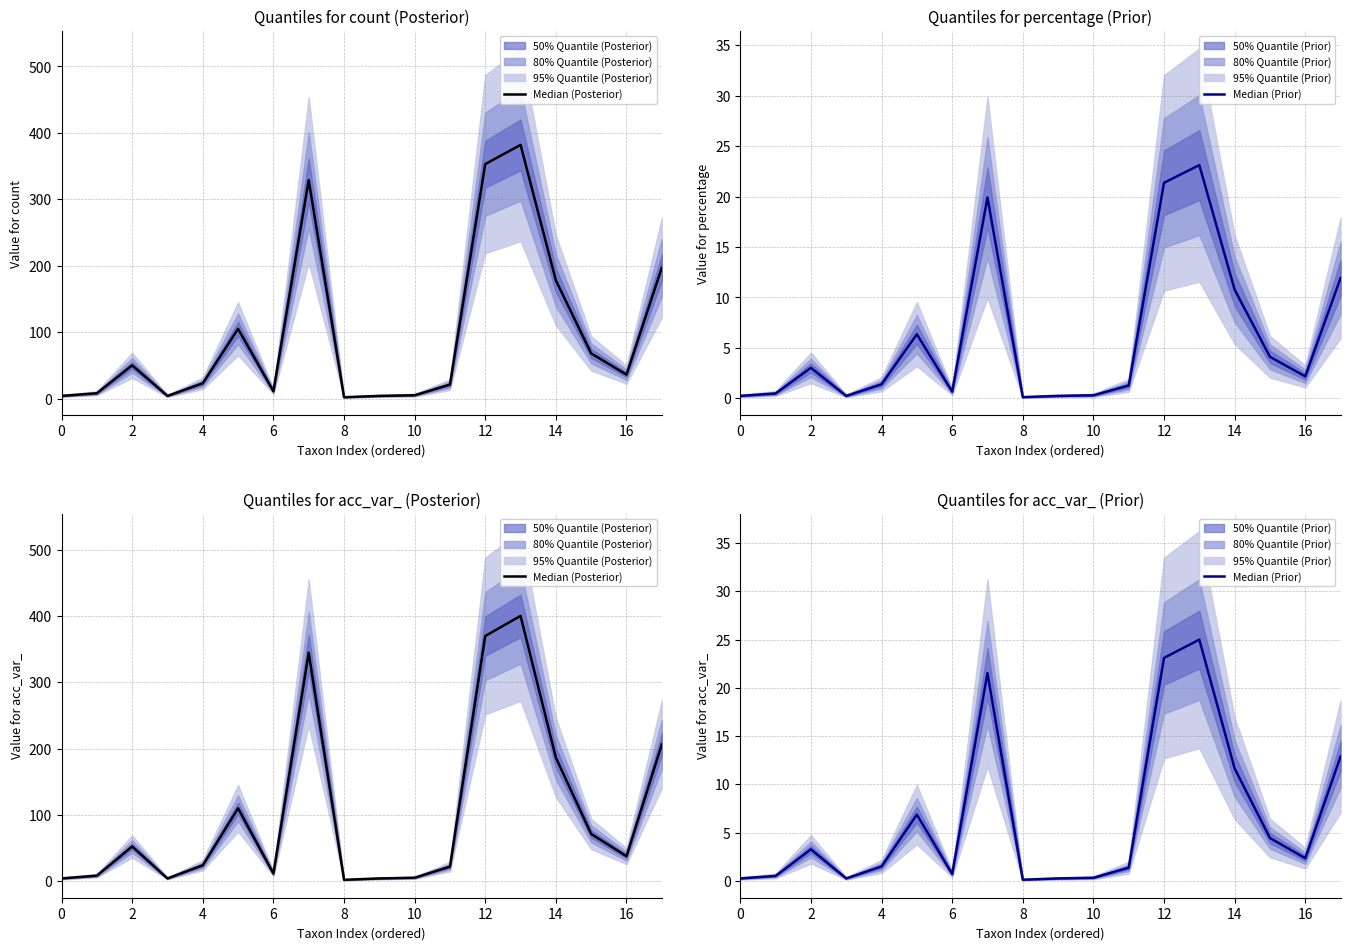

What is the value of the Median (Posterior) point at the 2nd from the left?

8.4